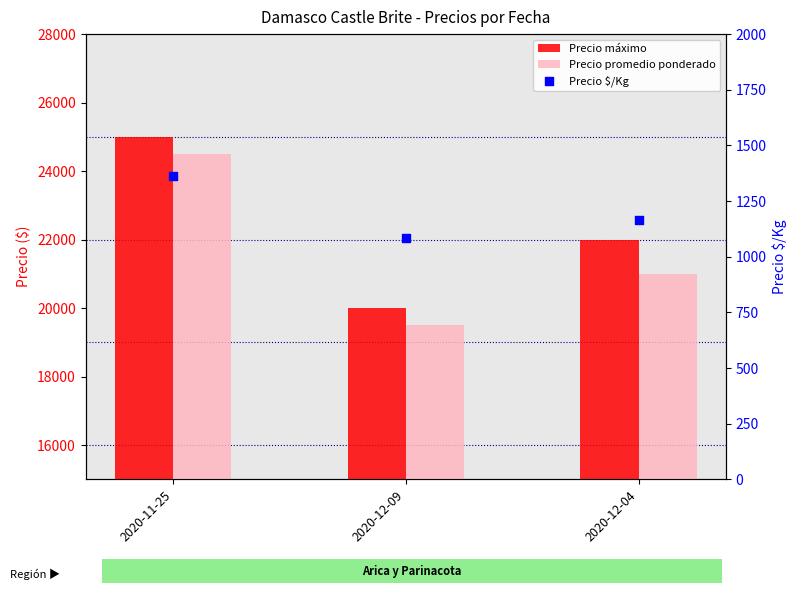

Which series reaches the minimum Y coordinate?

Precio $/Kg